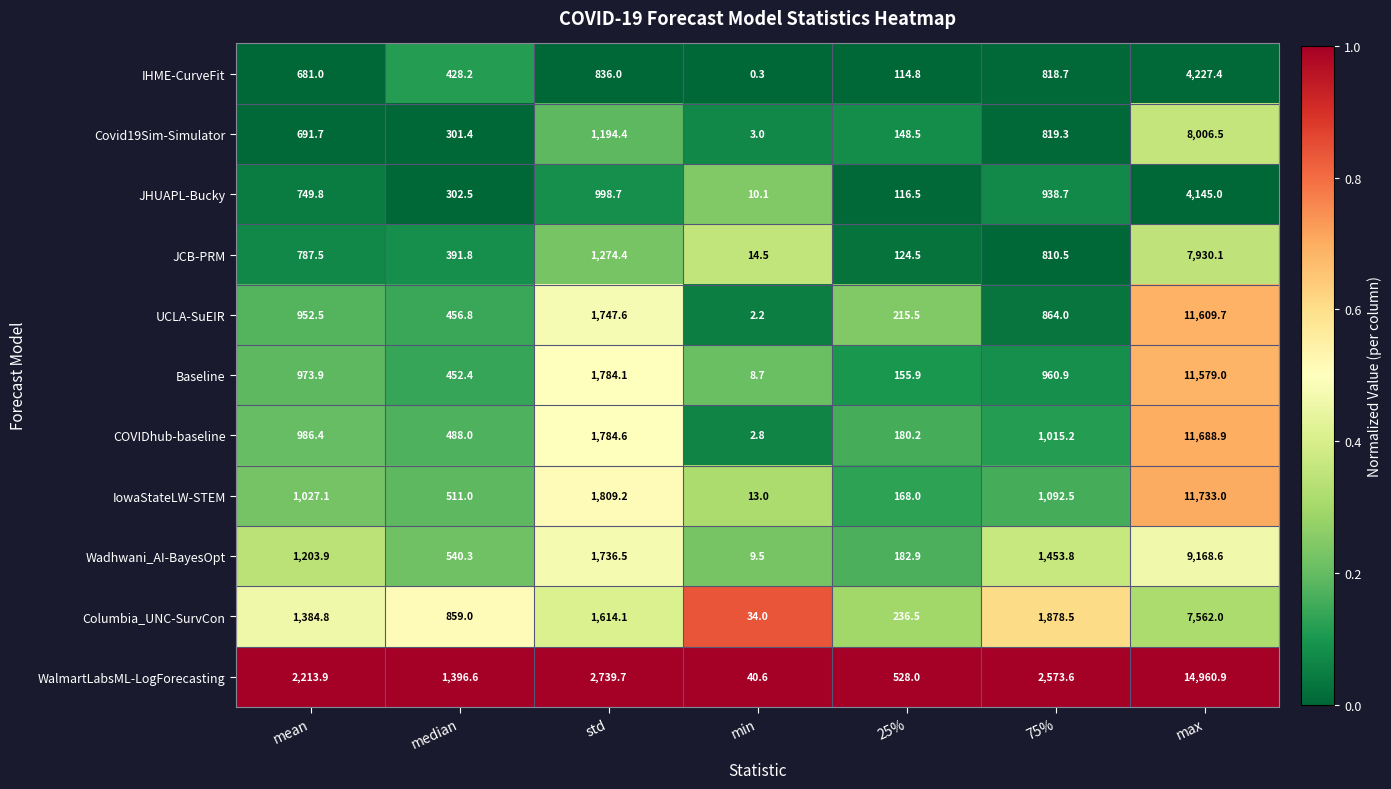

Rank the categories by WalmartLabsML-LogForecasting value from lowest to highest.

min, 25%, median, mean, 75%, std, max